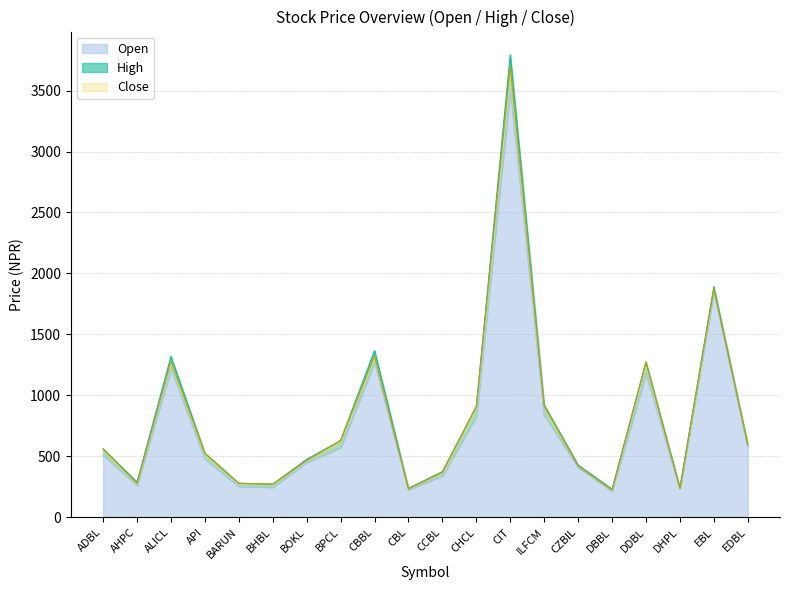

Does the chart display data point markers on the line(s)?

No